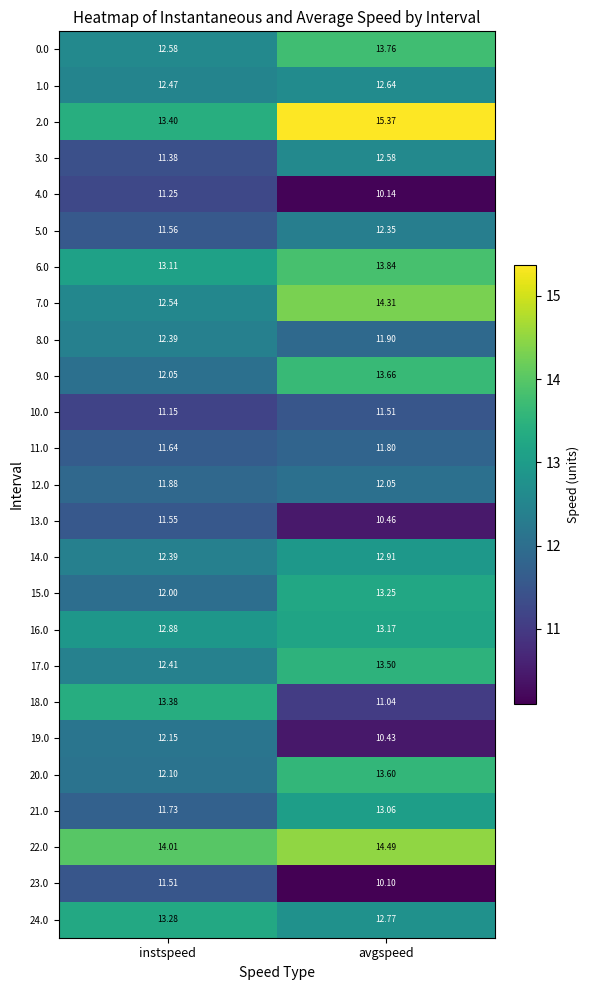

At which category is the sum across all series the highest?

avgspeed